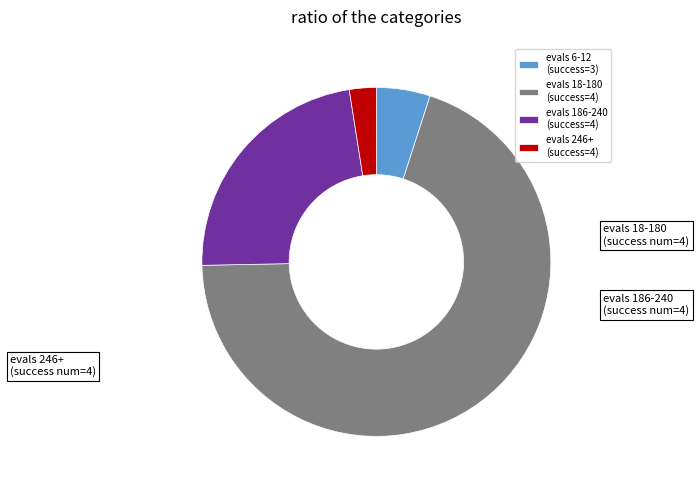

True or false: evals 186-240 (success=4) accounts for 23% of the total.

True